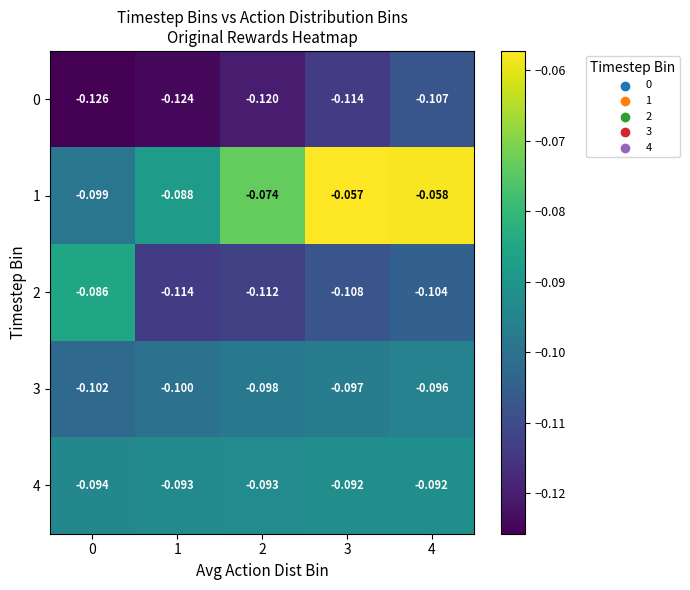

Is the value of 4 at 1 greater than the value of 3 at 2?

Yes